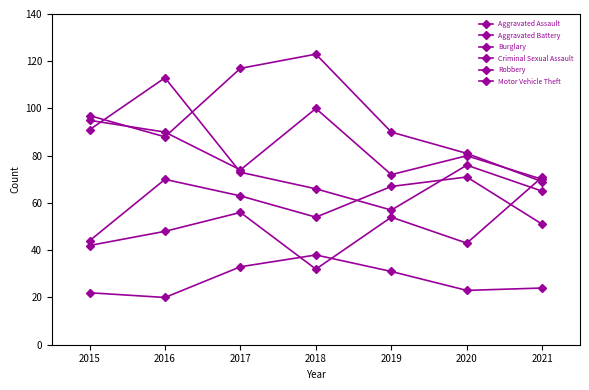

Count the number of data series in this chart.

6